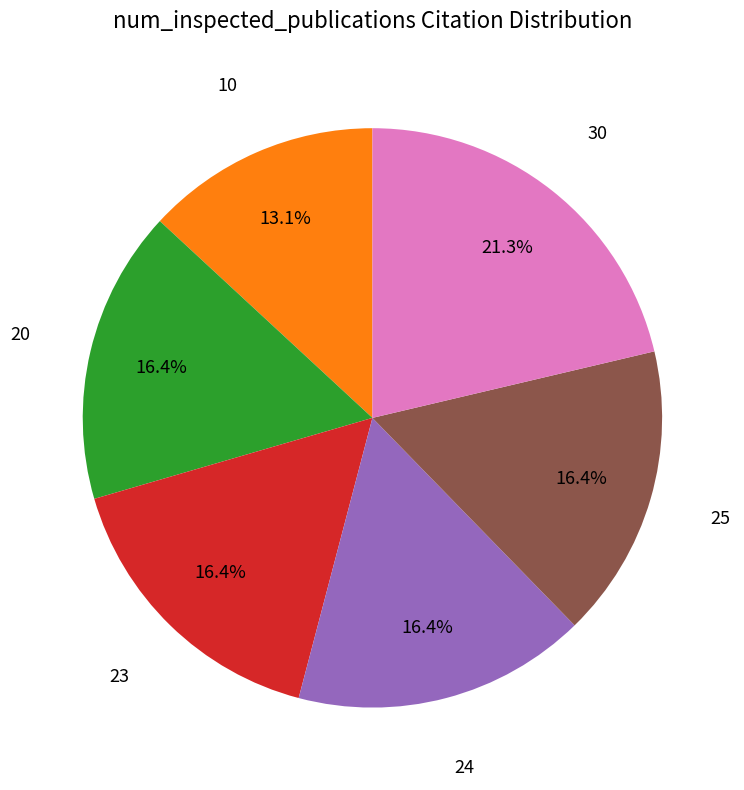

Does any single category account for the majority?

No